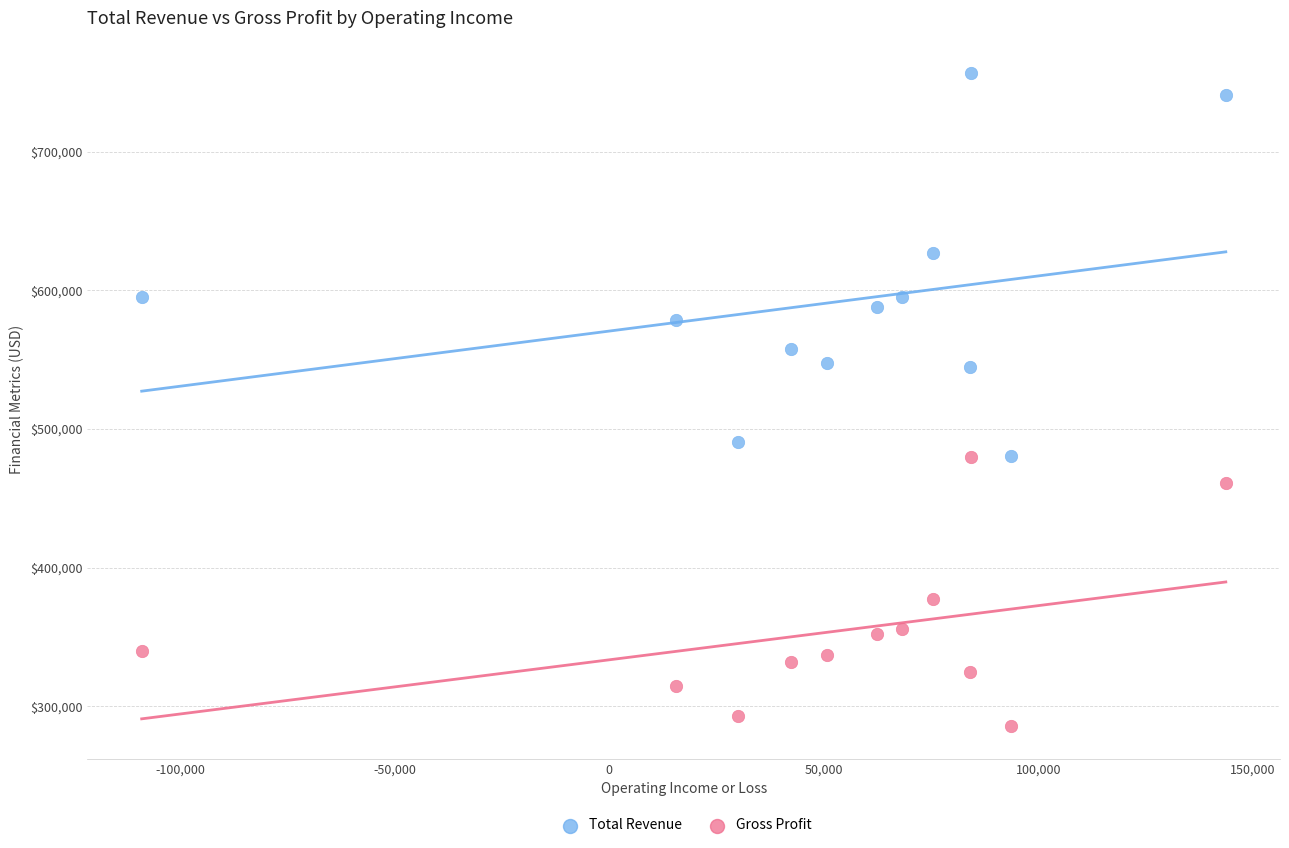

What are all the series names shown in the legend?

Total Revenue, Gross Profit